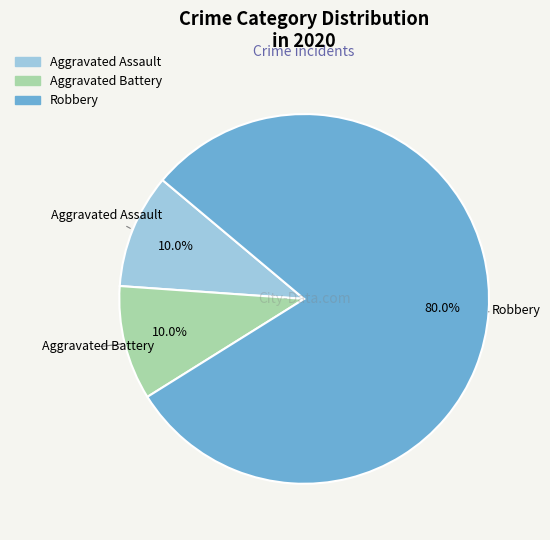

Which slice is the largest?

Robbery